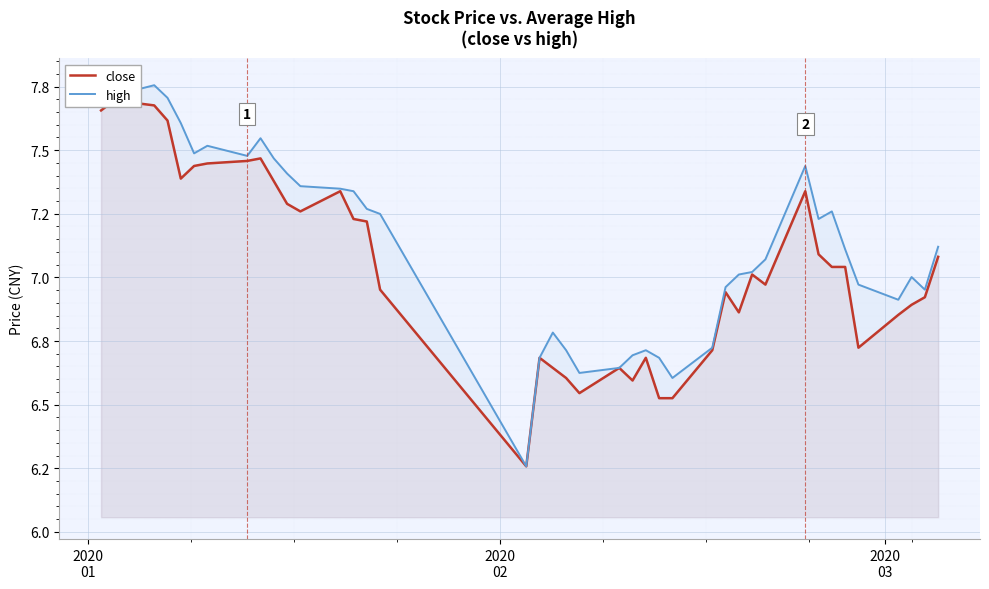

True or false: high and close intersect in this chart.

False